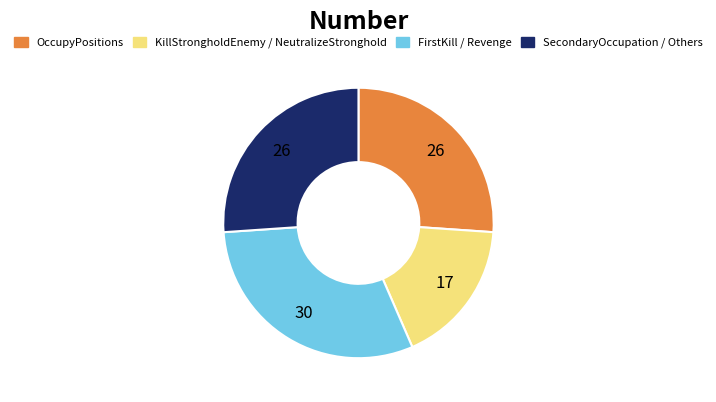

How many segments does this pie chart have?

4